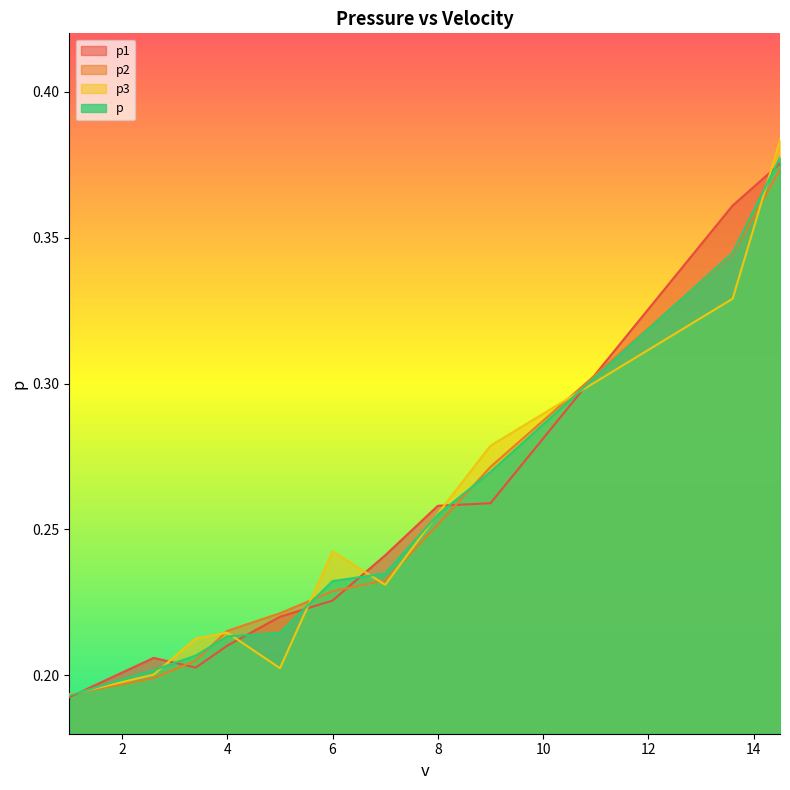

Where is the first local minimum for p1?

3.4